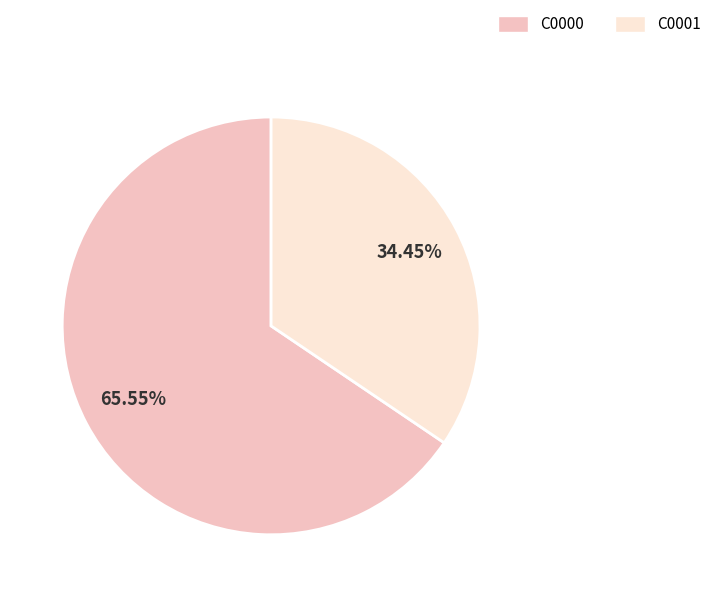

Is it true that C0001 is 28% of the pie?

False